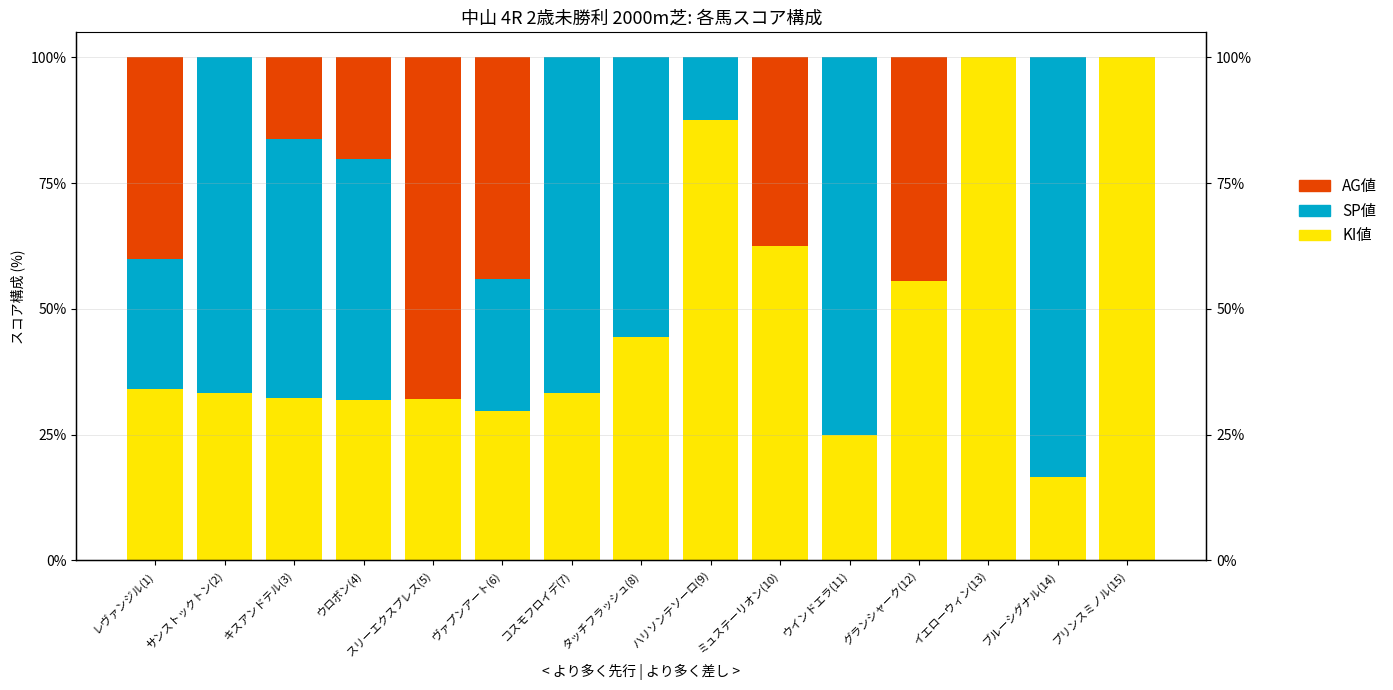

How many bars are there in total?

45